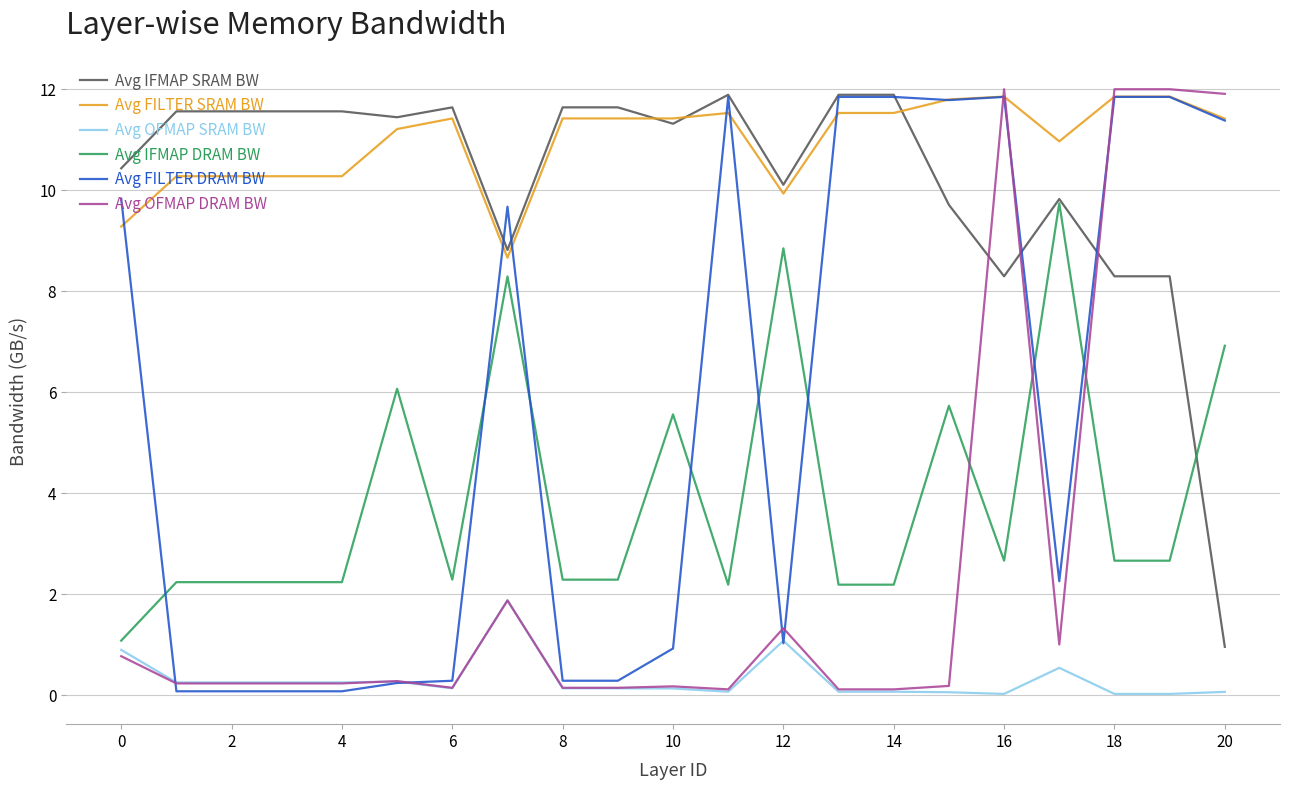

After their last crossing, which series has the higher values: Avg IFMAP DRAM BW or Avg FILTER DRAM BW?

Avg FILTER DRAM BW